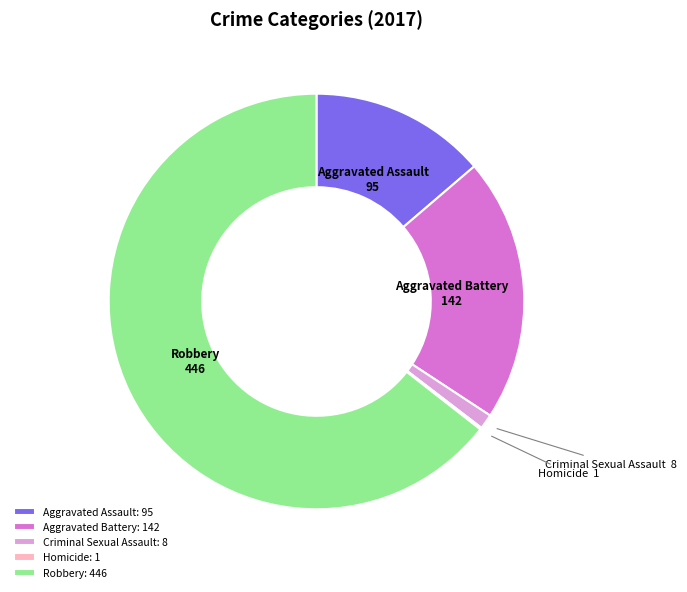

Which category has the biggest portion of the pie?

Robbery